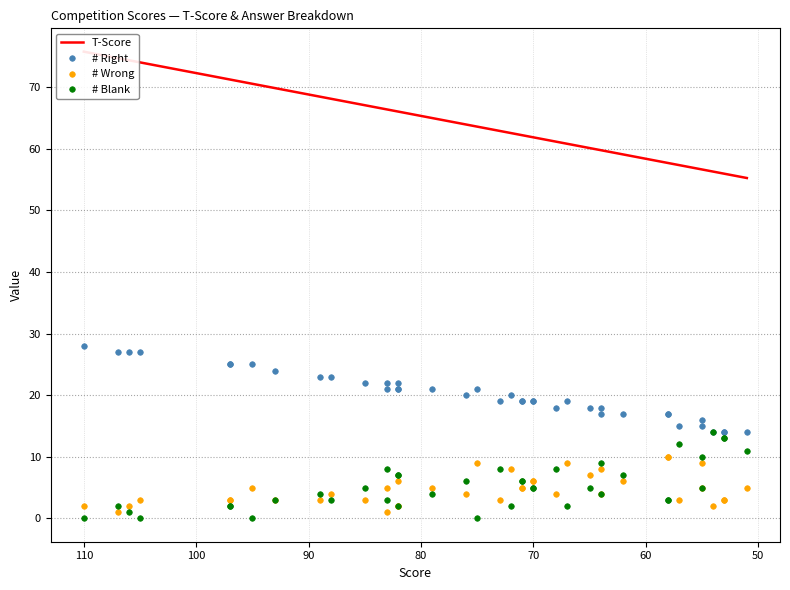

What is the difference between the maximum and second lowest values in the T-Score series?

19.8